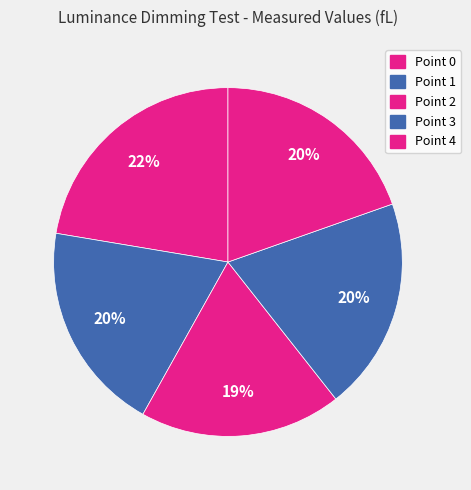

How many segments does this pie chart have?

5